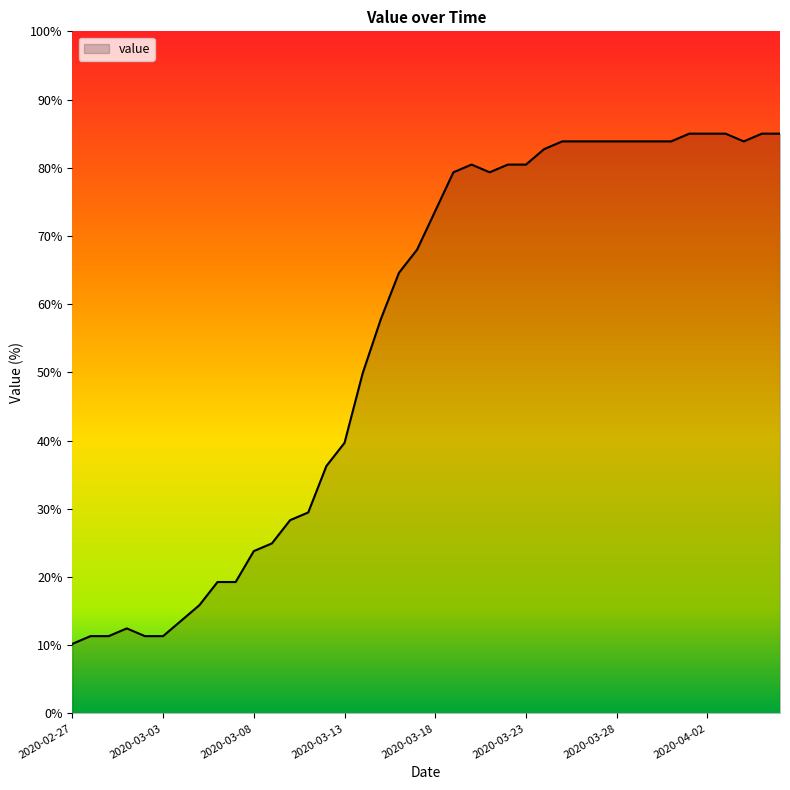

How many series are shown in this chart?

1